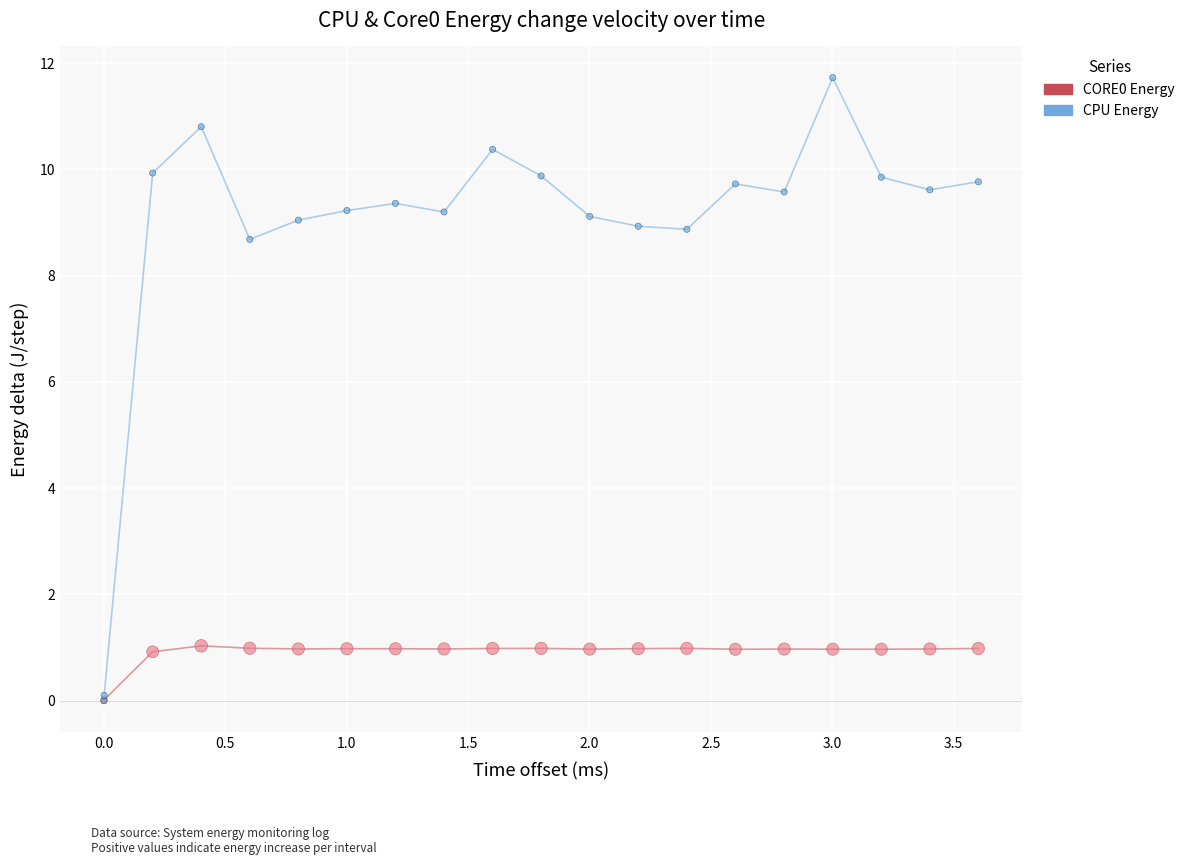

Which series reaches the maximum Y coordinate?

CPU Energy